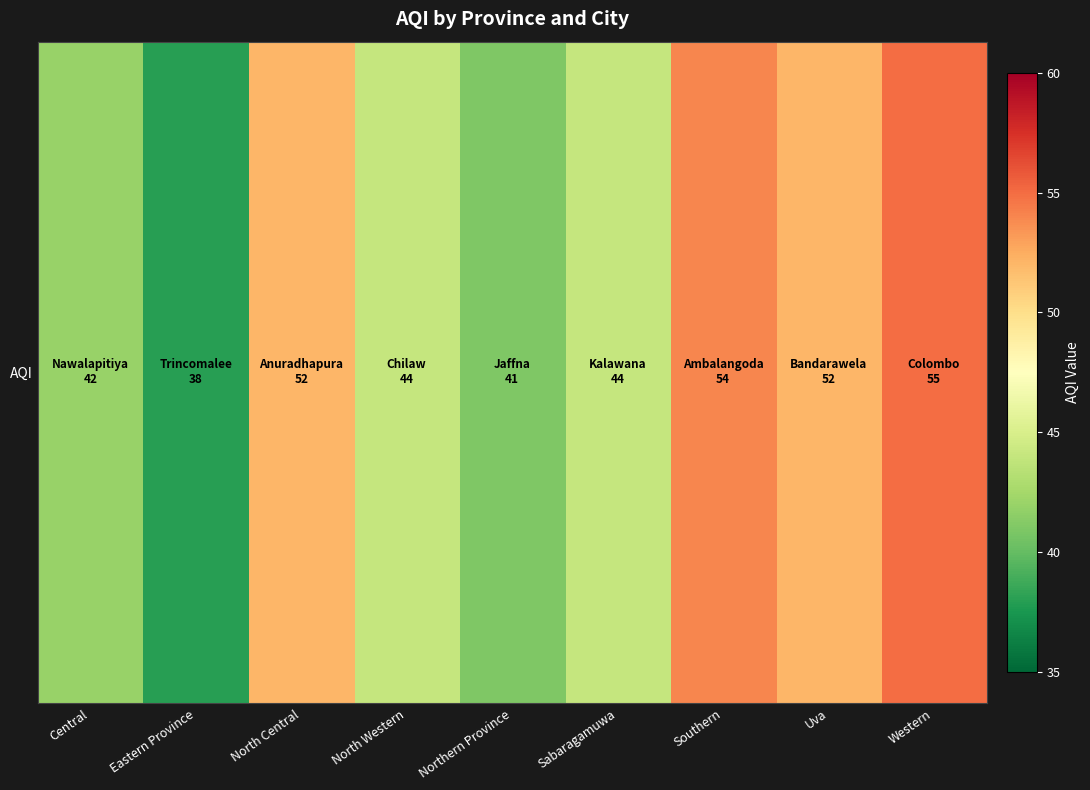

Rank the categories by value from lowest to highest.

Eastern Province, Northern Province, Central, North Western, Sabaragamuwa, North Central, Uva, Southern, Western